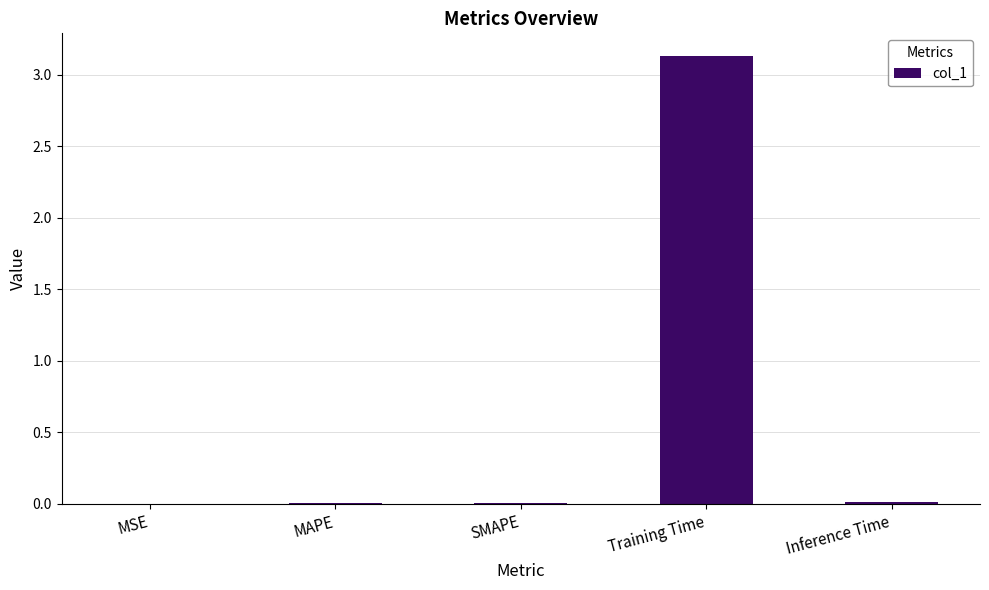

Between Training Time and MAPE, which is larger?

Training Time